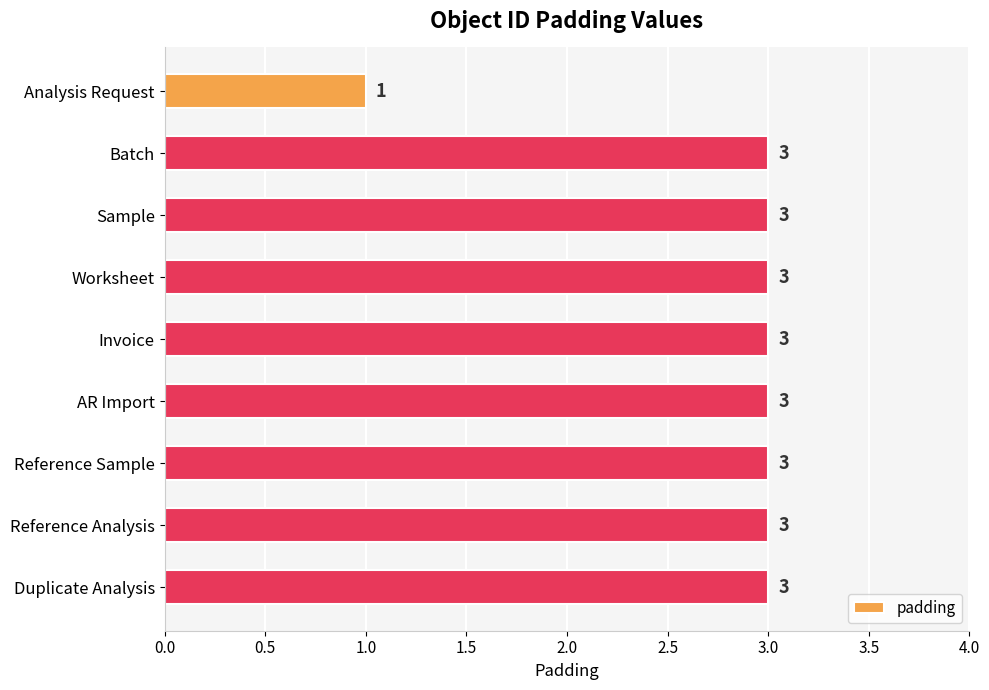

Is it true that the value at Reference Analysis is 4?

False